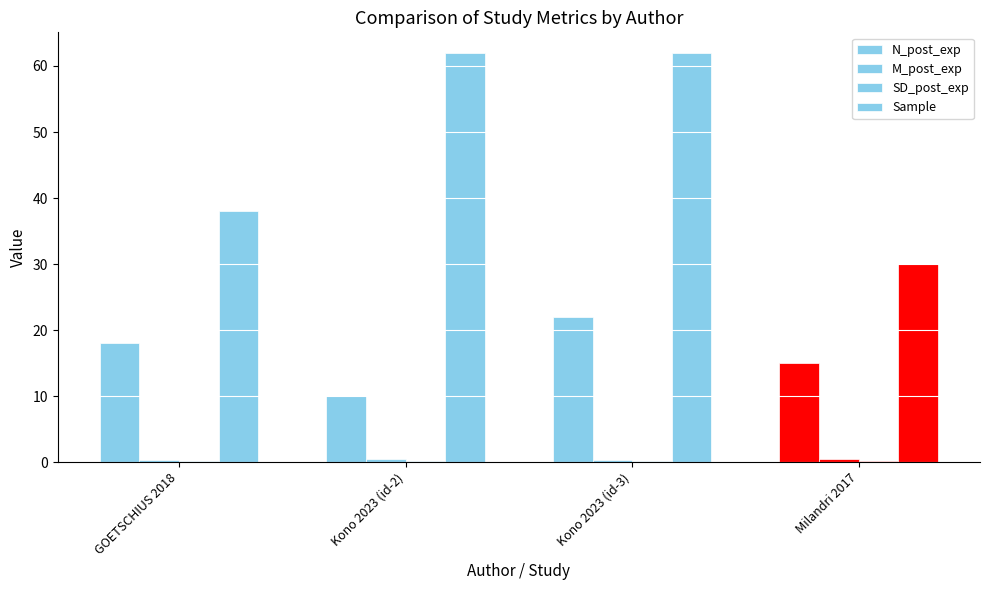

What is the sum of the N_post_exp values at Kono 2023 (id-2) and Kono 2023 (id-3)?

32.0